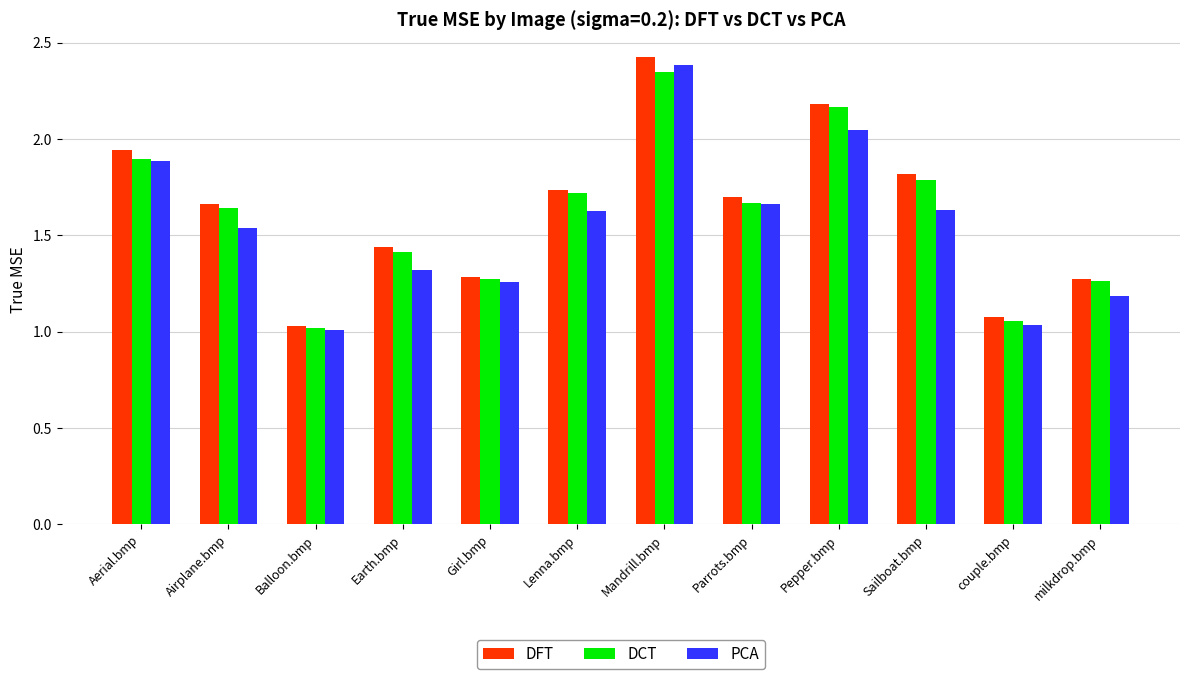

The value of DFT at Earth.bmp is 1.9. True or false?

False